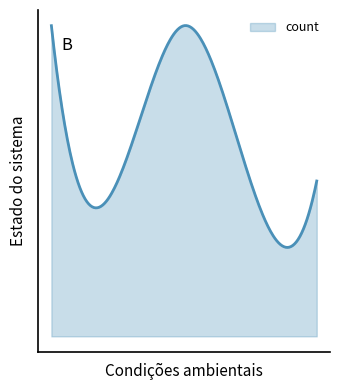

Does the chart display data point markers on the line(s)?

No